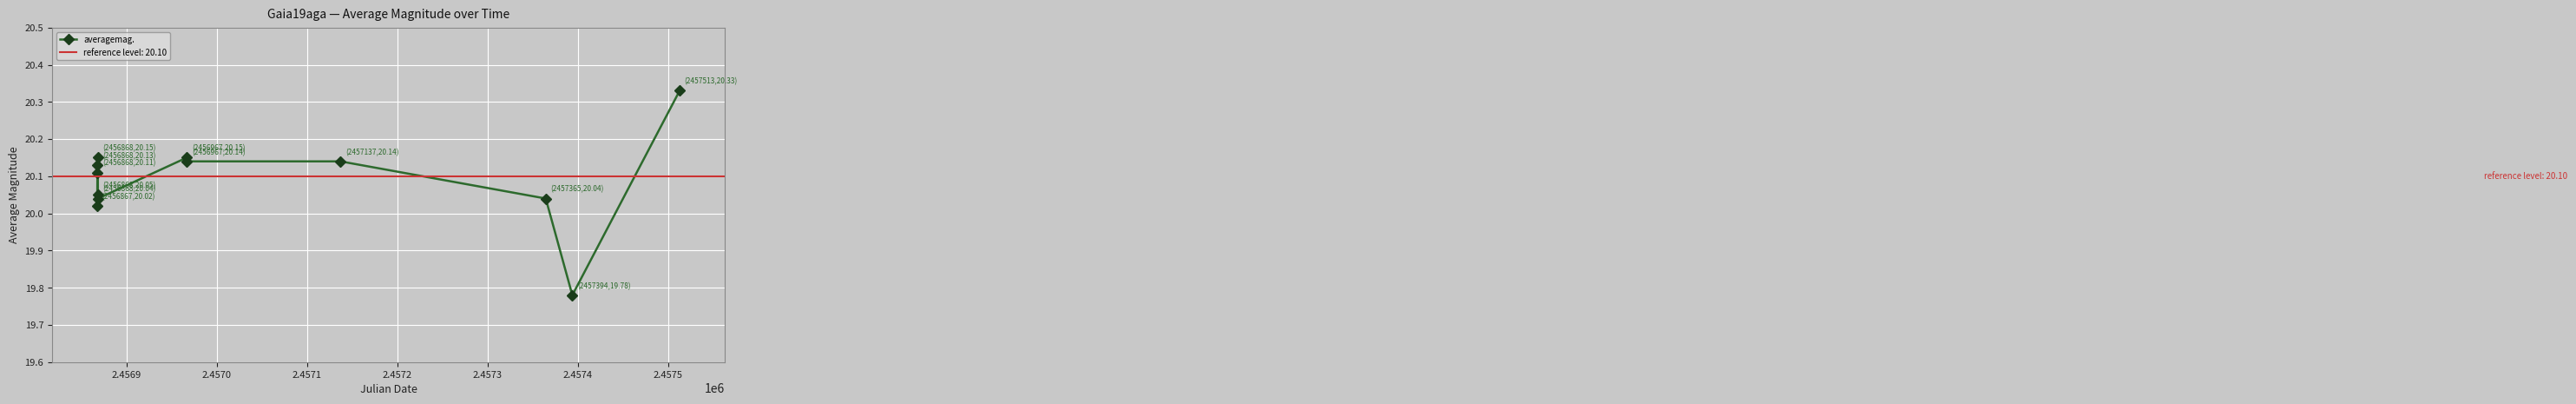

True or false: averagemag. has more than 1 points higher than both neighbors.

True